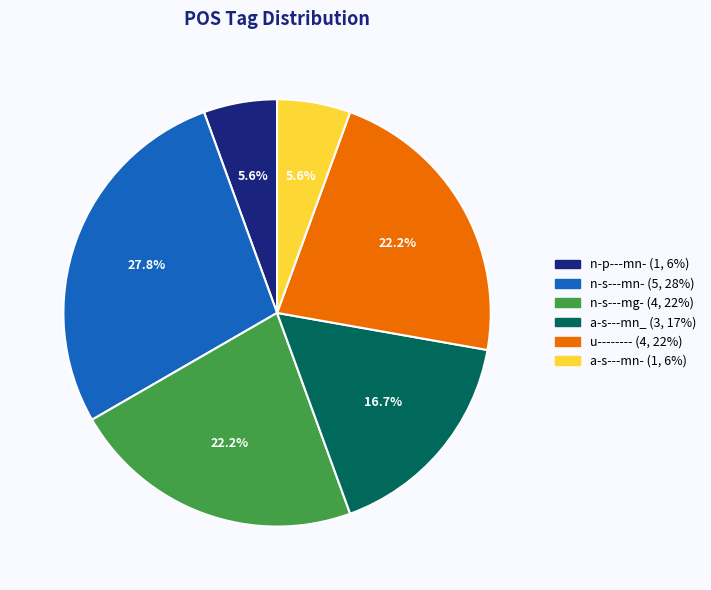

To the nearest percent, what is the combined percentage of a-s---mn_ and a-s---mn-?

22%